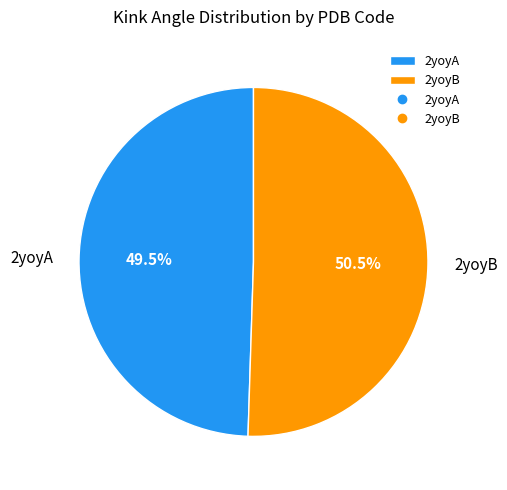

Which category has the biggest portion of the pie?

2yoyB